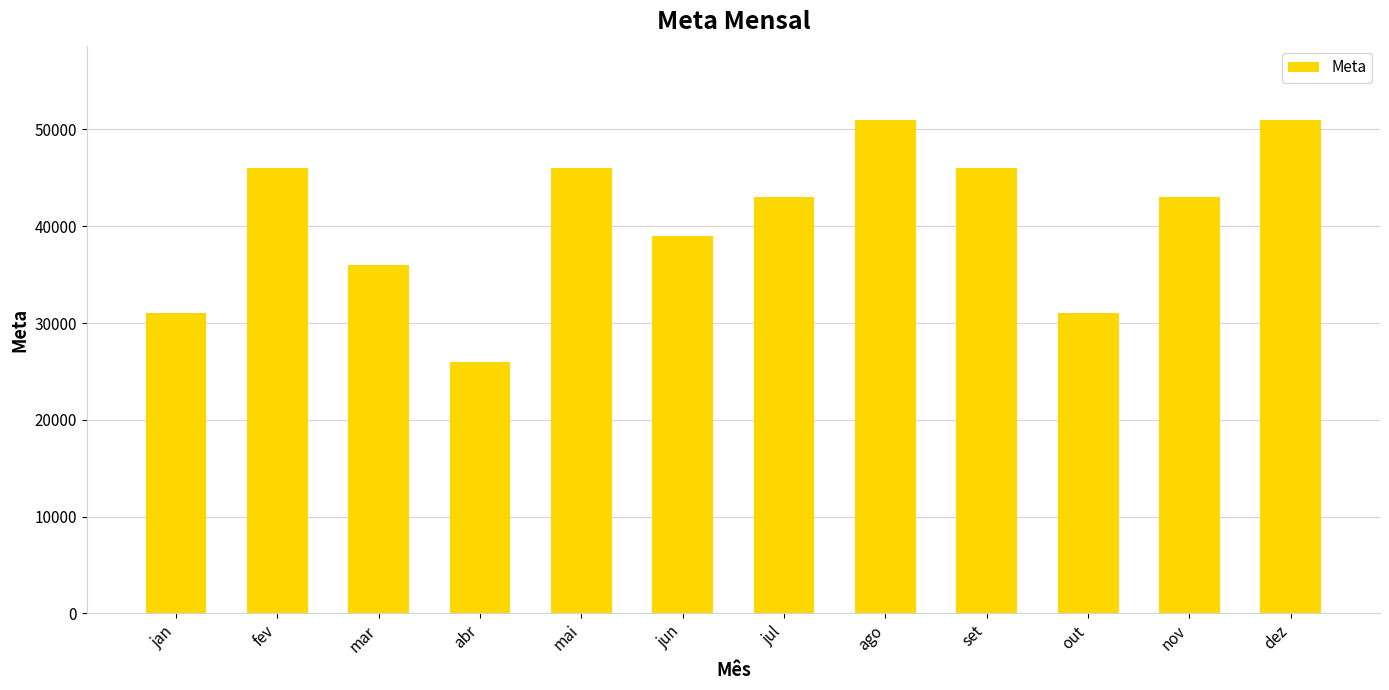

What value does the data have at abr?

26000